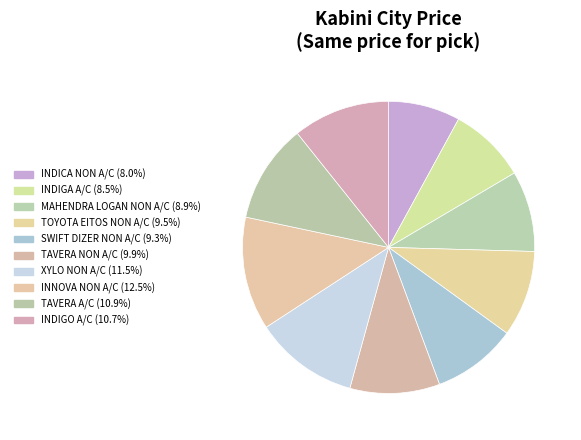

Which slice is the largest?

INNOVA NON A/C